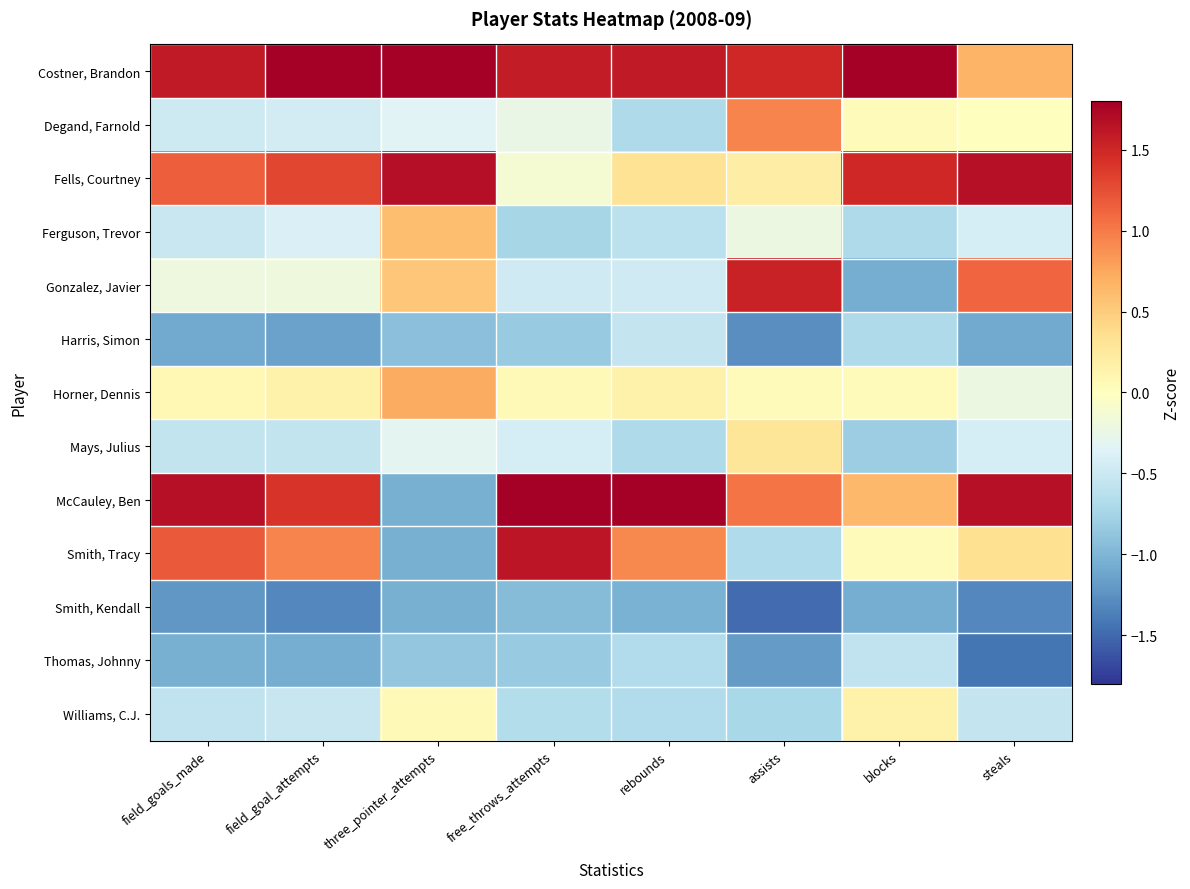

At how many categories does at least one series exceed 0?

8